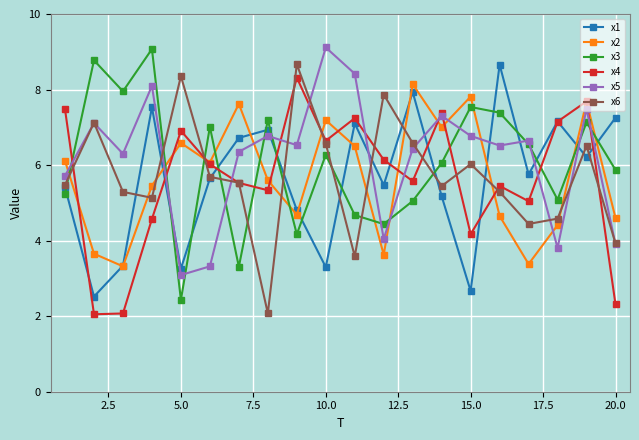

In x5, how many points are higher than both neighbors (excluding endpoints)?

7